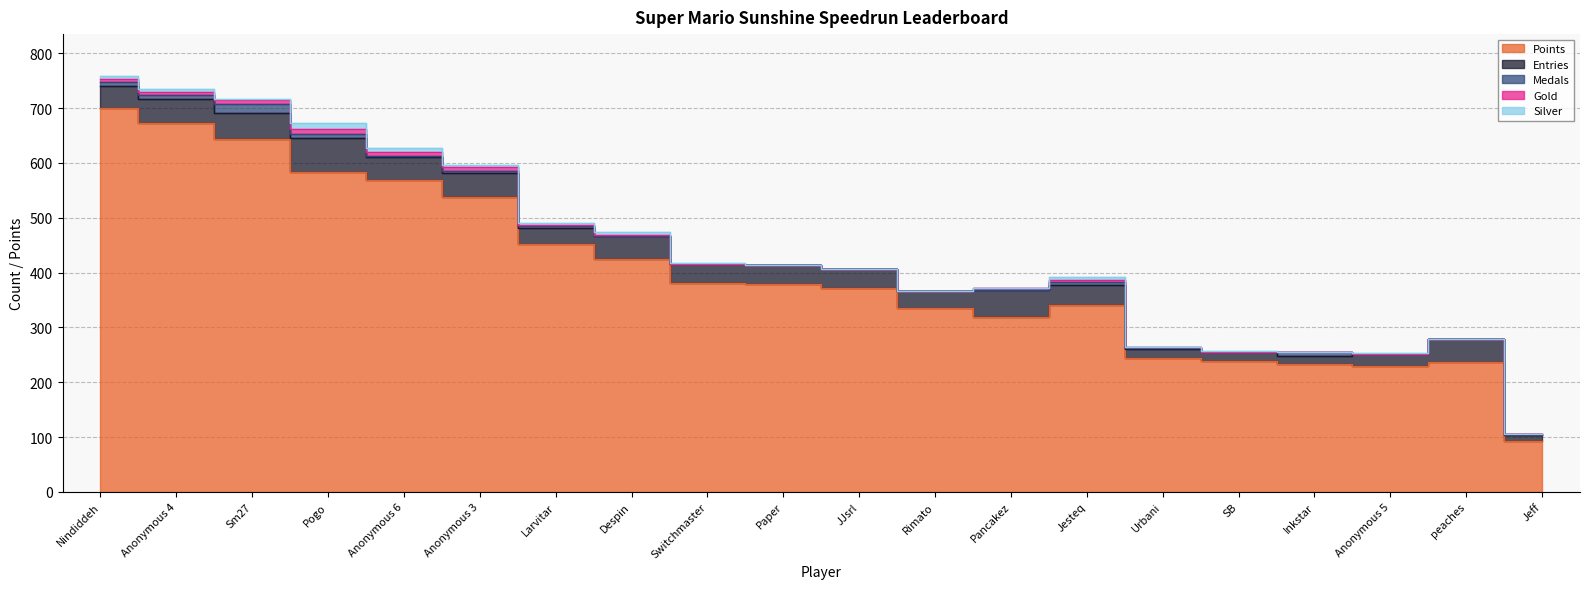

True or false: Silver and Points cross at least once.

False